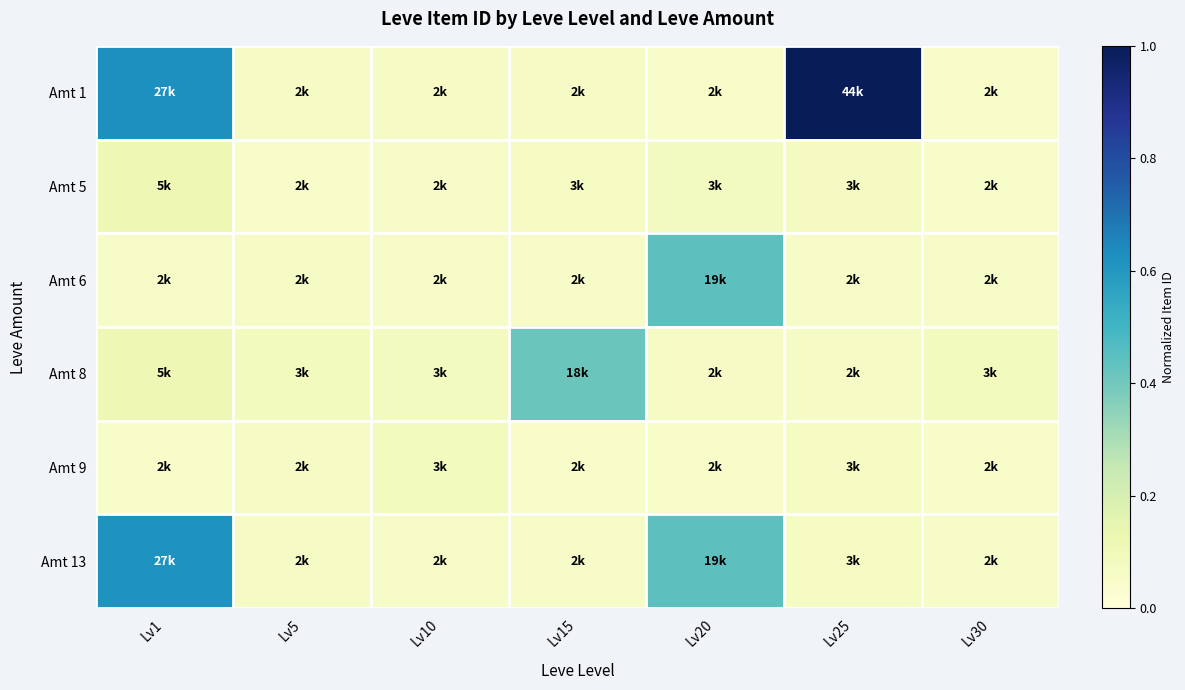

Reading left to right, what are all the values shown in this chart?

Amt 1: Lv1=0.6	Lv5=0.1	Lv10=0.1	Lv15=0.1	Lv20=0.1	Lv25=1.0	Lv30=0.1
Amt 5: Lv1=0.1	Lv5=0.1	Lv10=0.1	Lv15=0.1	Lv20=0.1	Lv25=0.1	Lv30=0.1
Amt 6: Lv1=0.1	Lv5=0.1	Lv10=0.1	Lv15=0.1	Lv20=0.4	Lv25=0.1	Lv30=0.1
Amt 8: Lv1=0.1	Lv5=0.1	Lv10=0.1	Lv15=0.4	Lv20=0.1	Lv25=0.1	Lv30=0.1
Amt 9: Lv1=0.1	Lv5=0.1	Lv10=0.1	Lv15=0.1	Lv20=0.1	Lv25=0.1	Lv30=0.1
Amt 13: Lv1=0.6	Lv5=0.1	Lv10=0.1	Lv15=0.1	Lv20=0.4	Lv25=0.1	Lv30=0.1